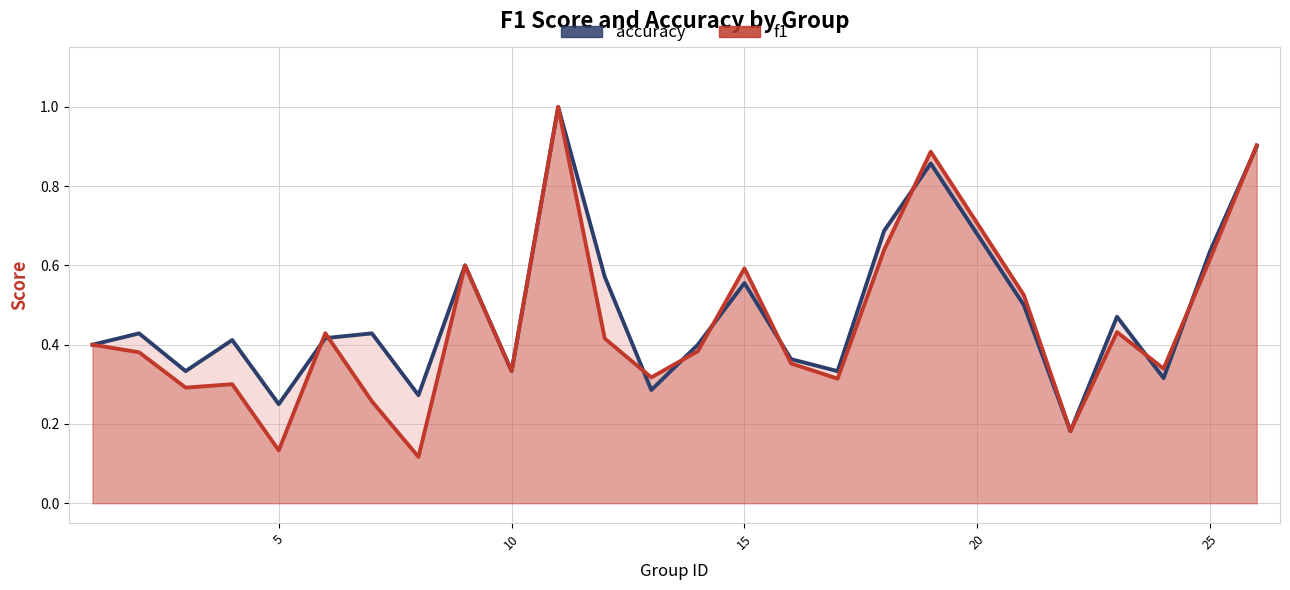

What is the sum of all f1 values?

11.1